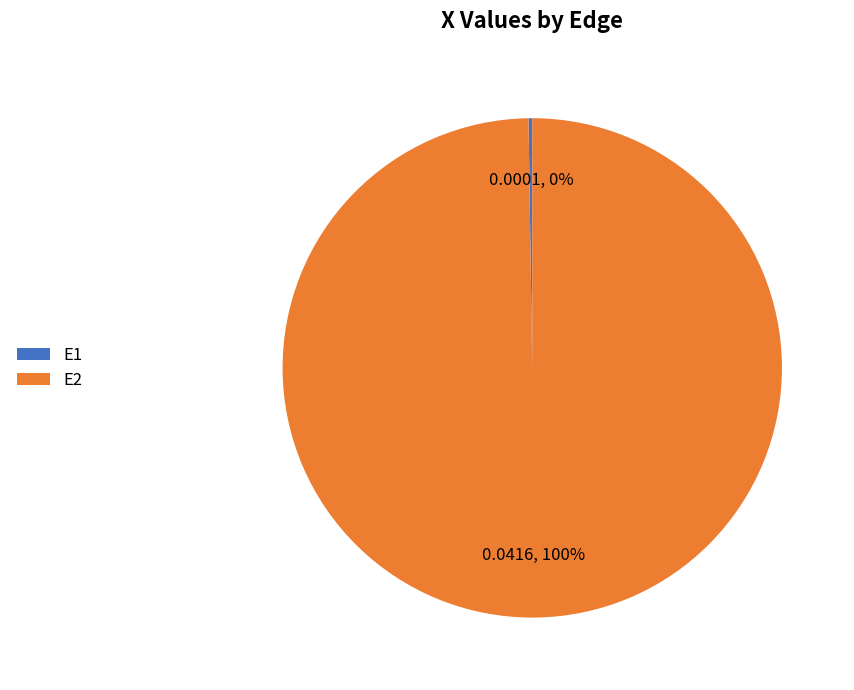

True or false: E2 accounts for 100% of the total.

True